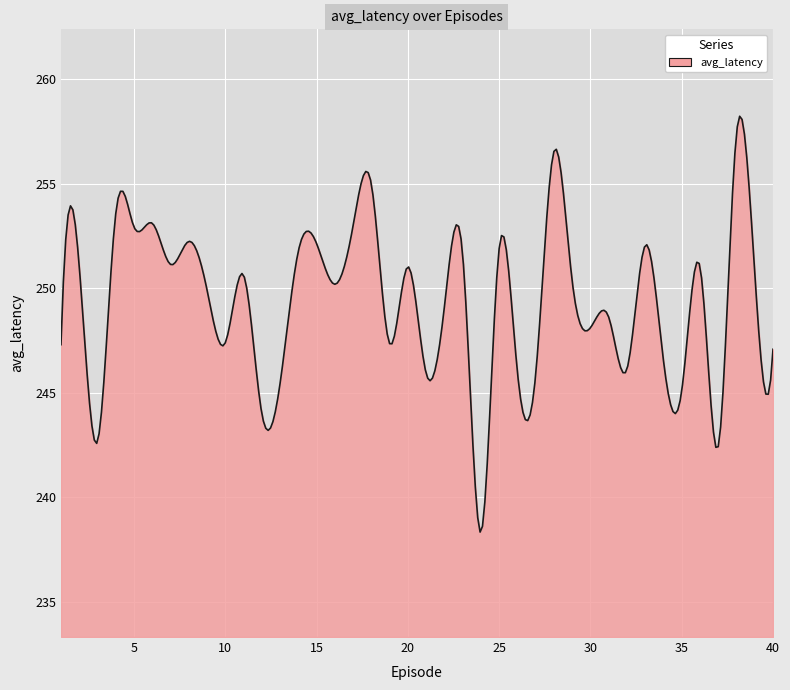

What is the greatest value displayed?

258.2